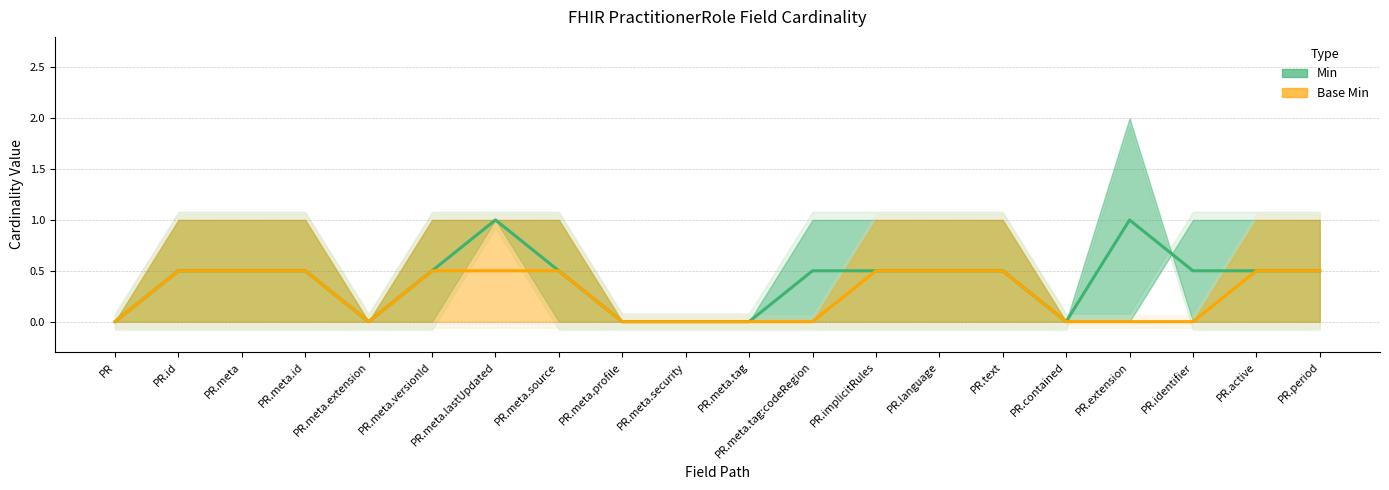

True or false: Min and Base Min cross at least once.

False